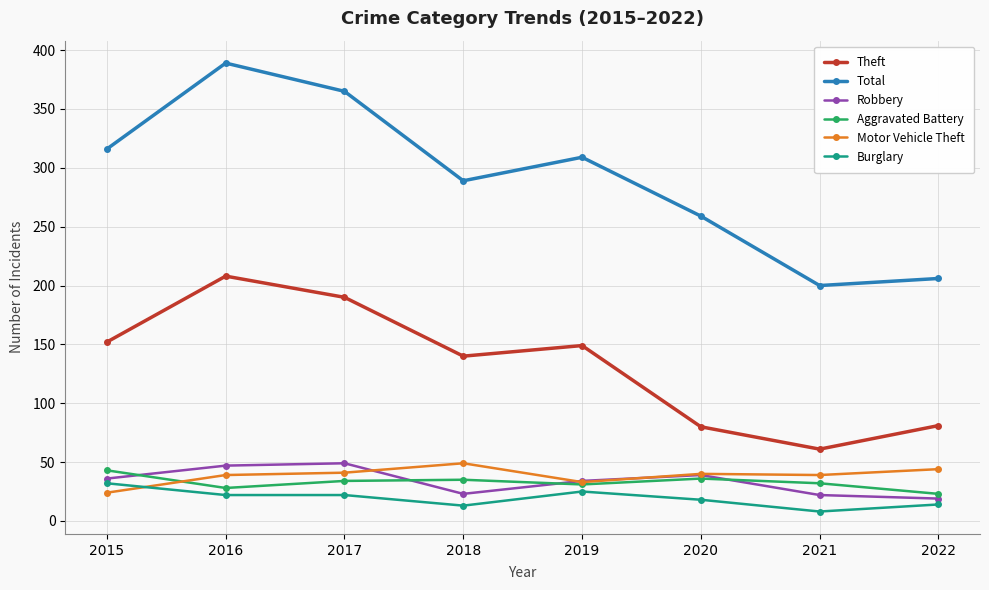

What are all the series names shown in the legend?

Theft, Total, Robbery, Aggravated Battery, Motor Vehicle Theft, Burglary